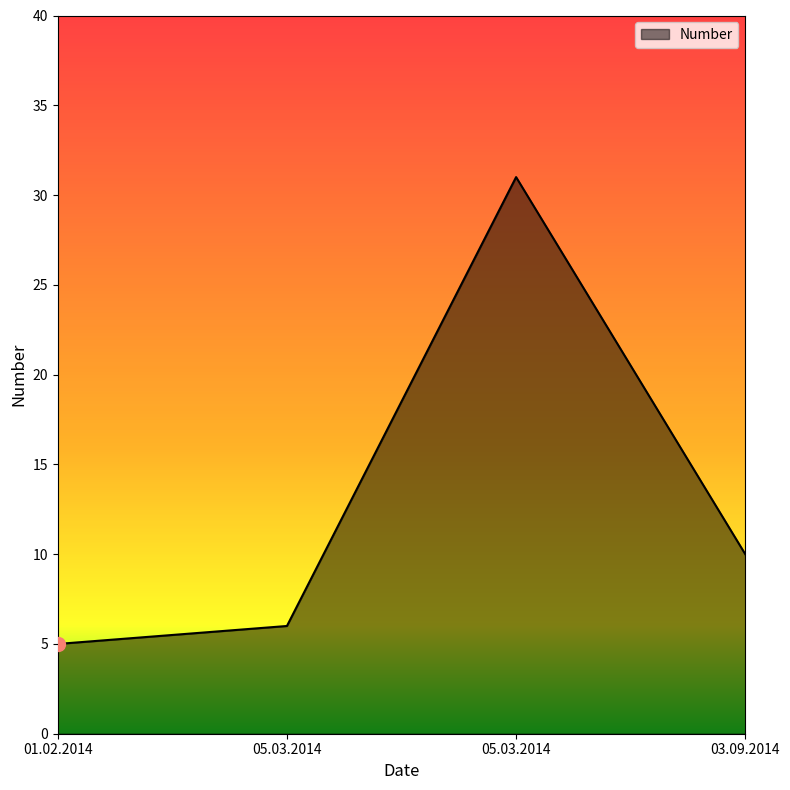

How many values are below 10?

2